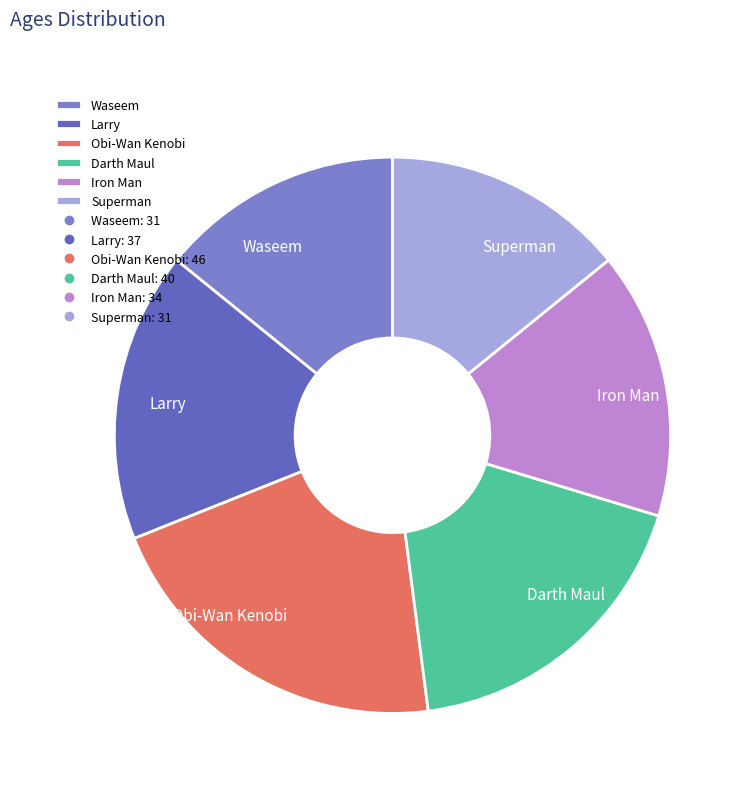

How many segments does this pie chart have?

6